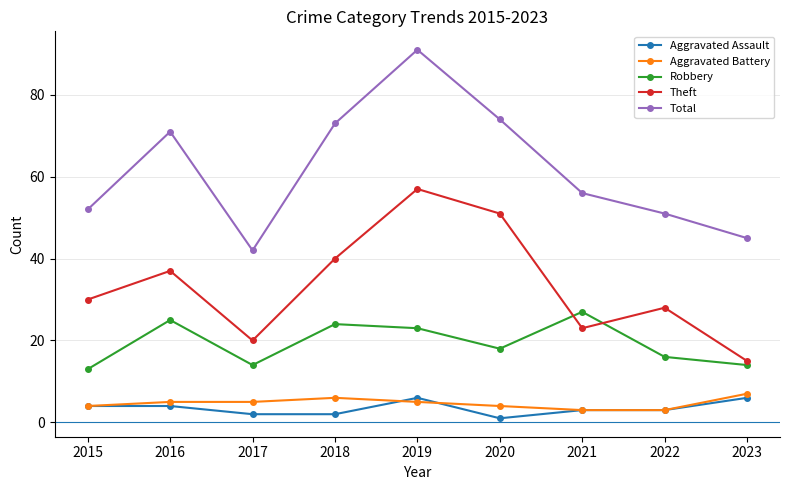

In Robbery, how many points are lower than both neighbors (excluding endpoints)?

2